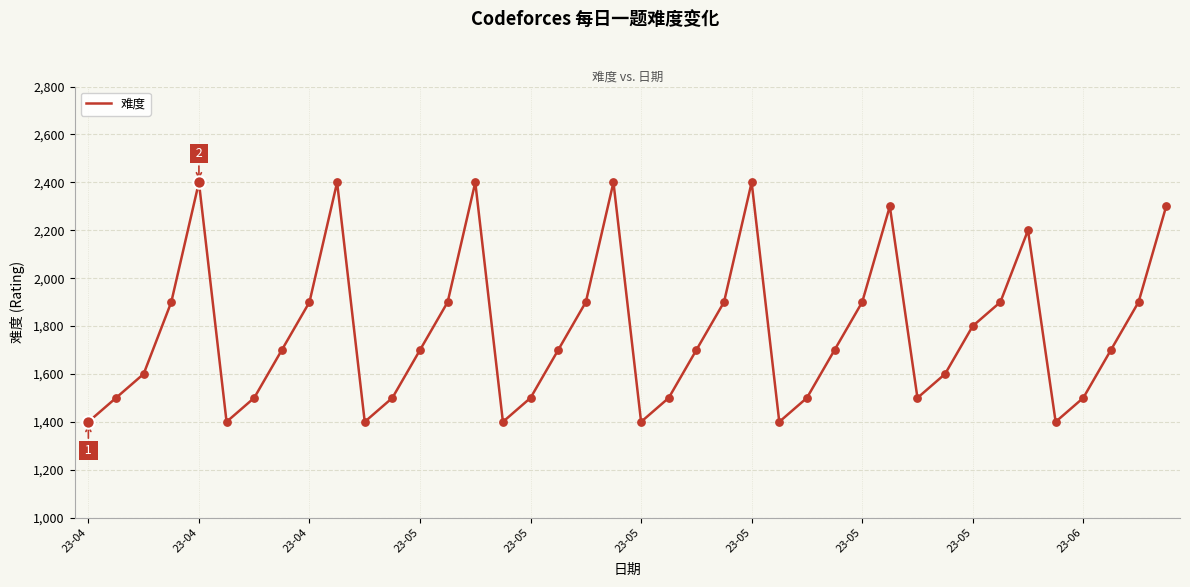

What is the difference between the maximum and minimum values?

1000